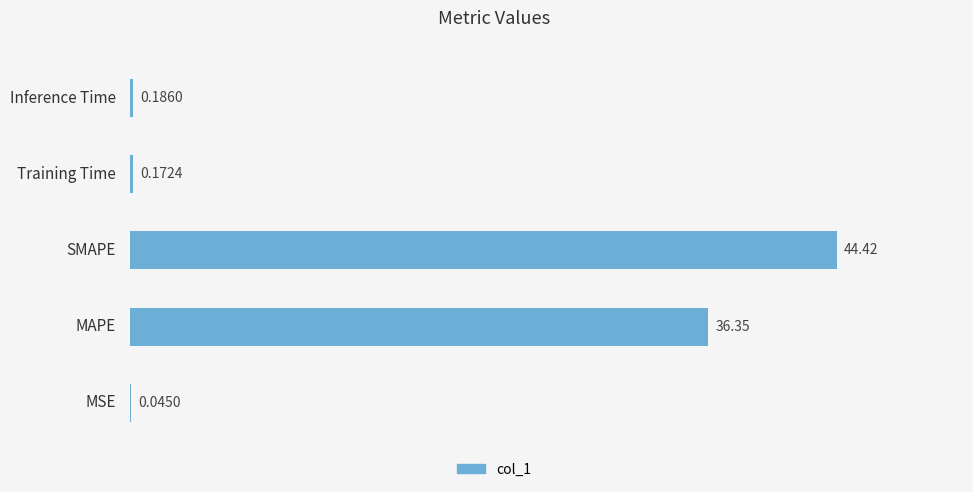

What is the sum of all values?

81.2